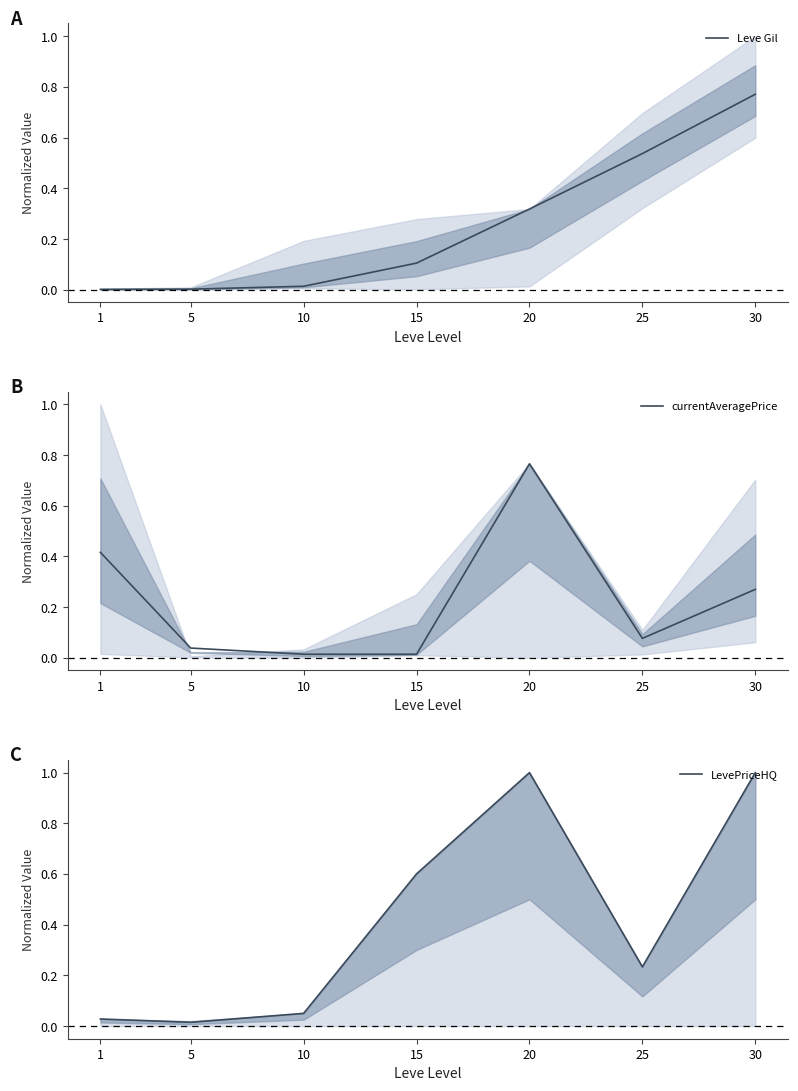

Which series has the largest total across all categories?

LevePriceHQ